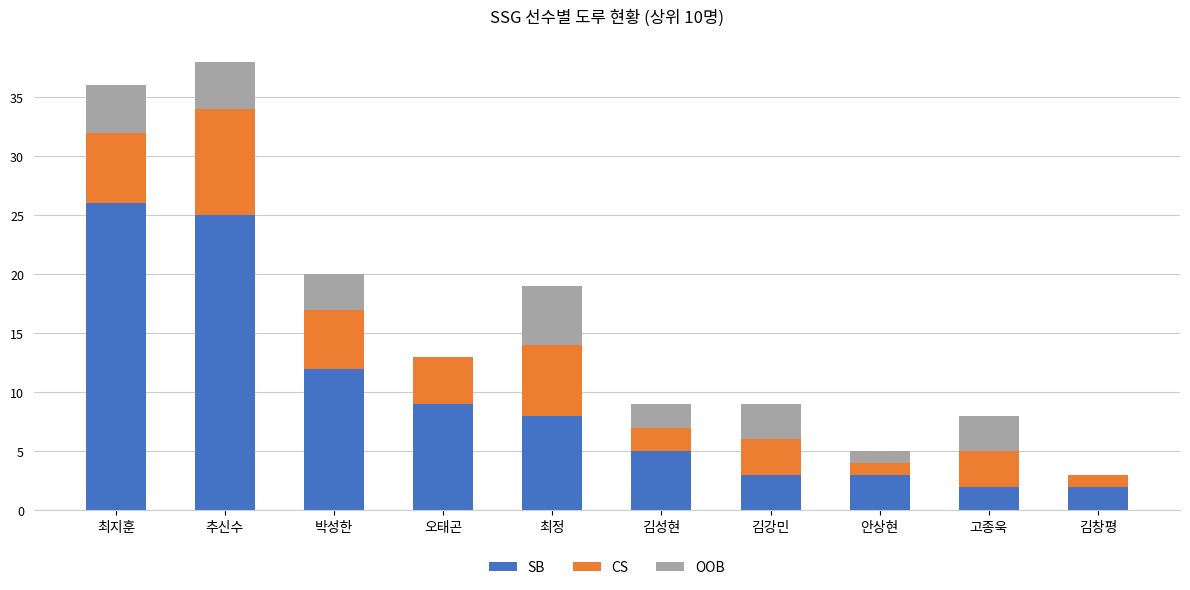

What is the maximum value for SB?

26